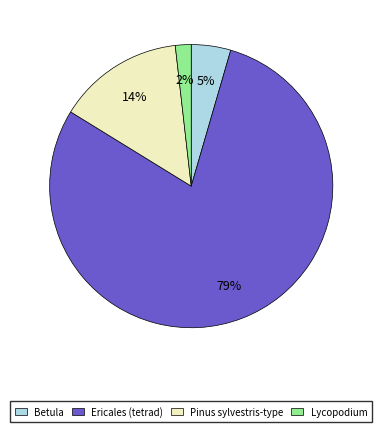

Rank the categories by value from highest to lowest.

Ericales (tetrad), Pinus sylvestris-type, Betula, Lycopodium